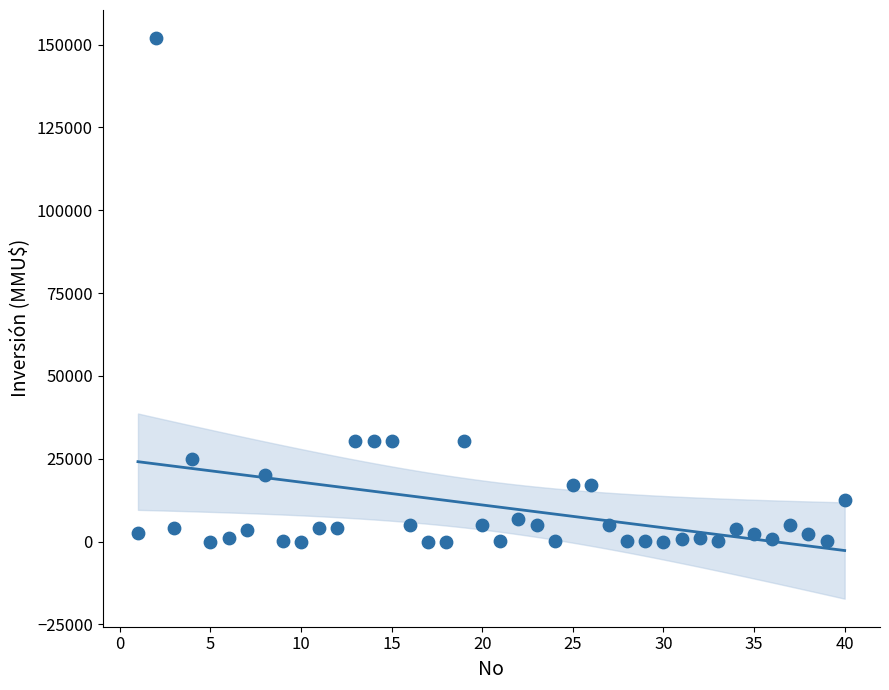

What is the range of Y values (max minus min)?

152000